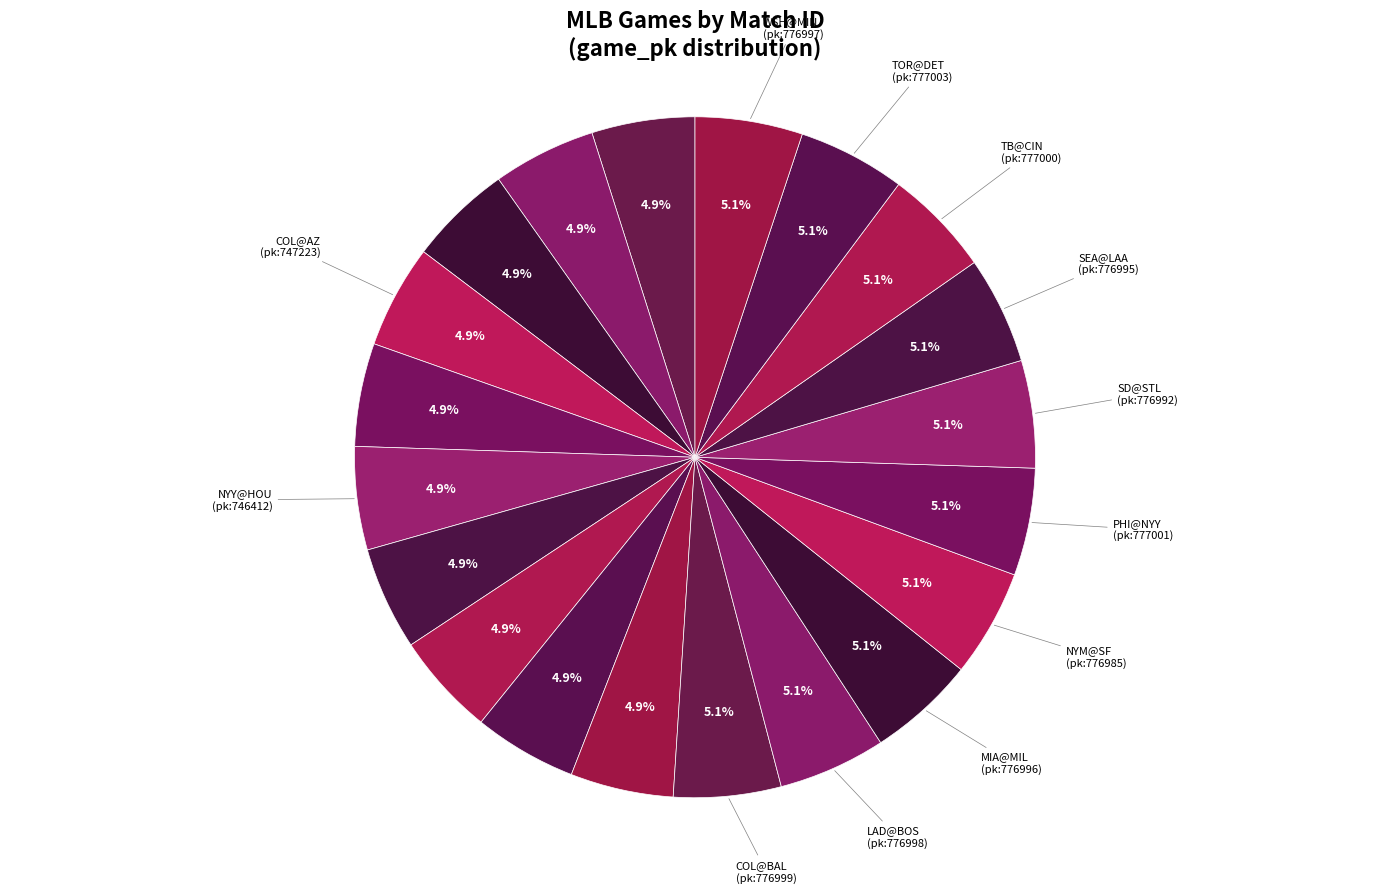

To the nearest percent, what is the average slice percentage?

5%